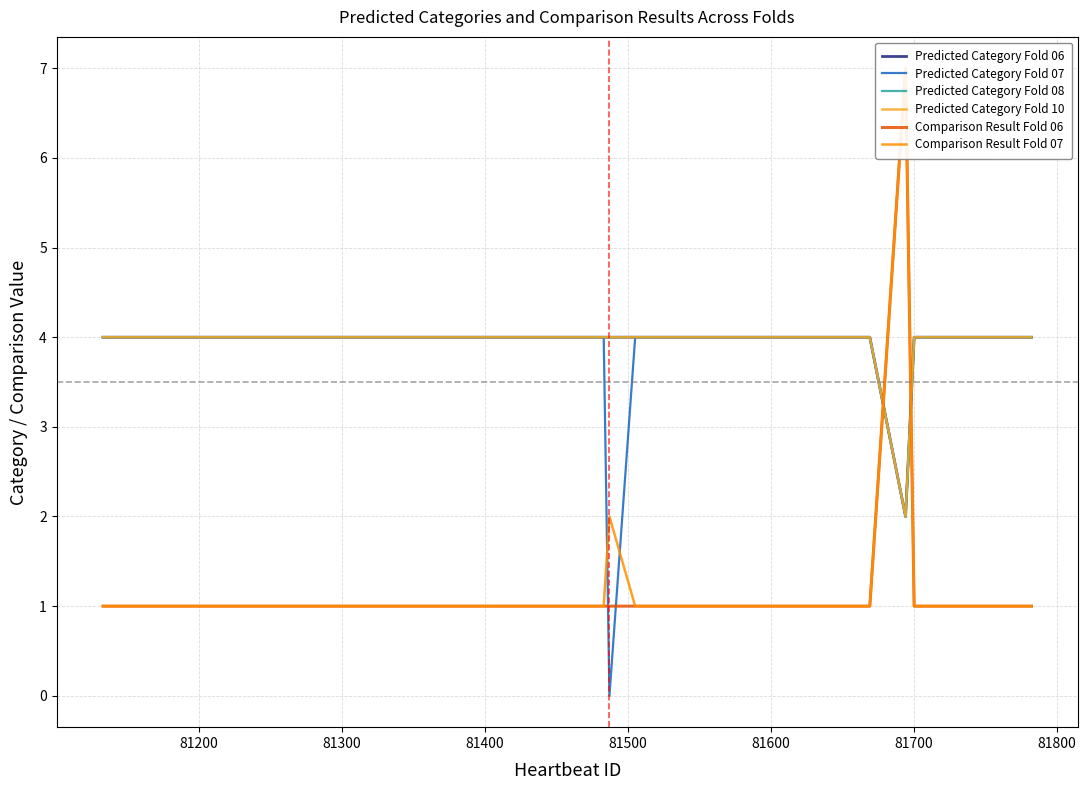

What is the maximum value shown in the chart?

7